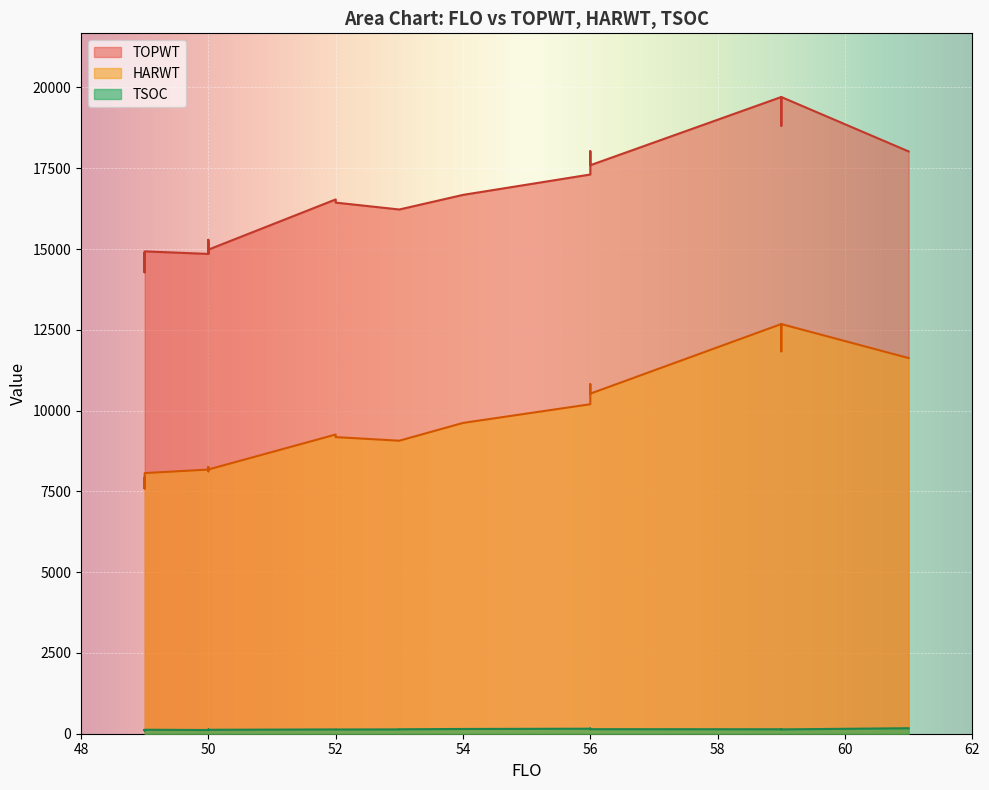

Reading left to right, list all the values displayed in this chart.

TSOC: 104	131	138	101	134	147	104	109	113	128	108	139	133	119	108	170	107	140	115	124	155	122	141	138	137	112	102	122	116	123	160	110	134
HARWT: 7778	9179	12678	7593	9068	9618	7778	7941	8119	8202	7941	10818	9259	8175	7941	11625	7818	11833	8175	8256	10197	8177	10524	12678	9068	7806	7593	8202	8206	8066	10197	7941	12678
TOPWT: 14793	16436	19704	14283	16223	16675	14793	14890	14898	14865	14890	18025	16534	14848	14890	18020	14486	18815	14848	15179	17306	14981	17593	19704	16223	14615	14283	14865	15284	14927	17306	14890	19704